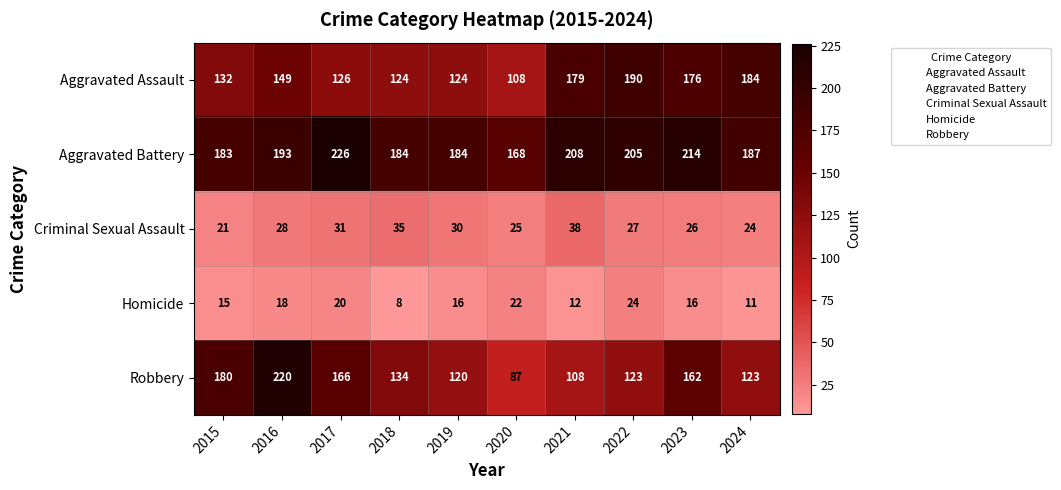

Where is Criminal Sexual Assault nearest to the value 29?

2016